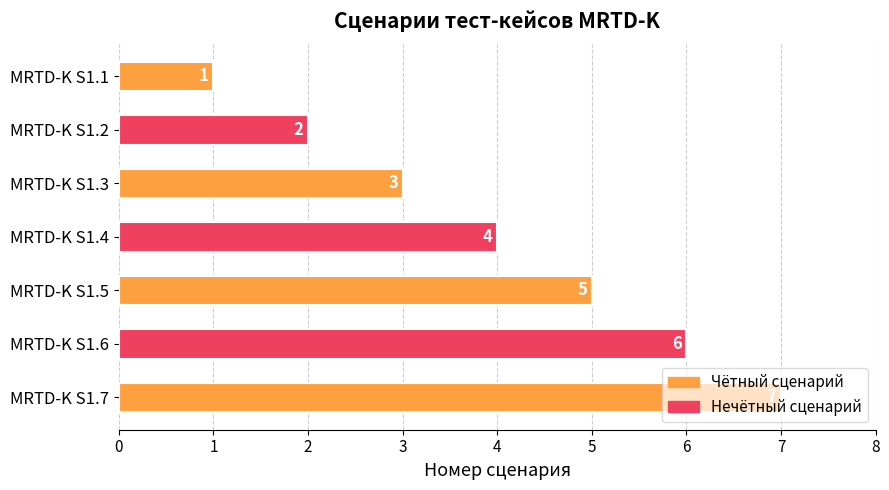

What is the difference between the maximum and minimum values?

6